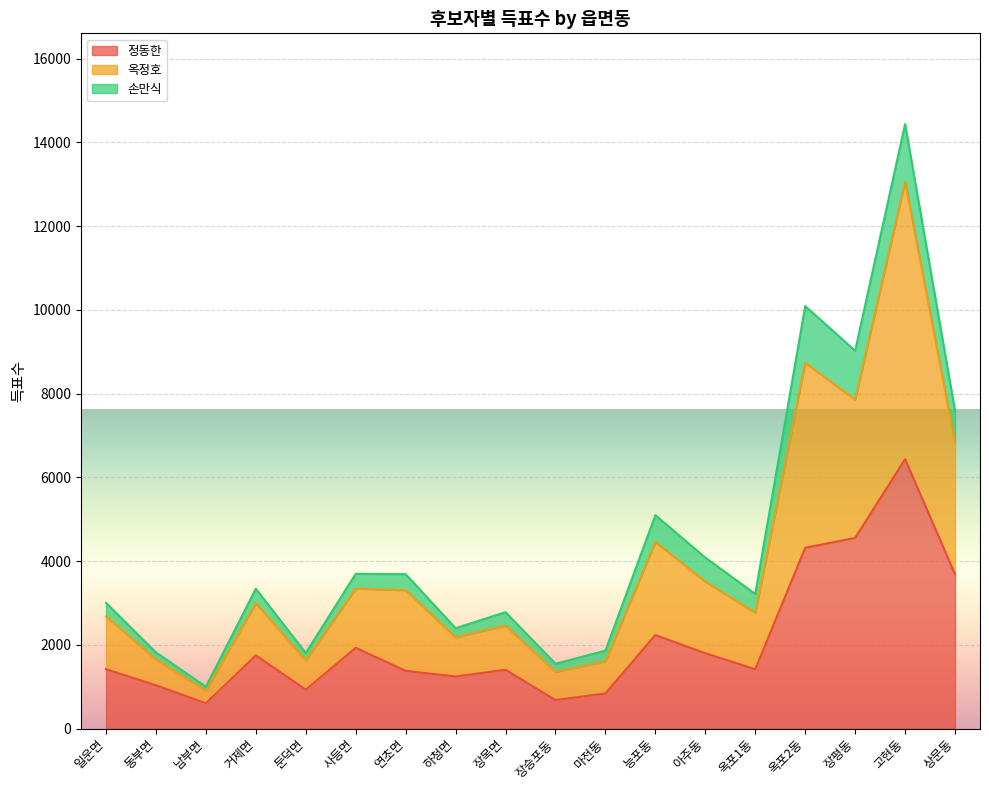

True or false: 정동한 has a value of 506 at 마전동.

False